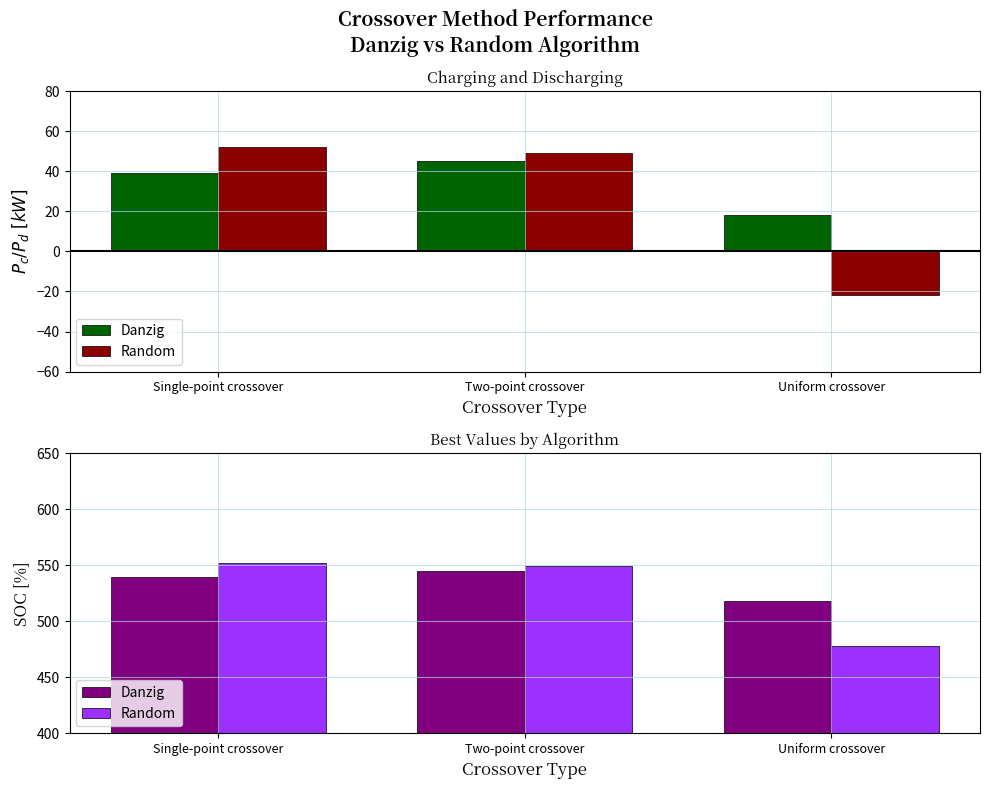

Which series has the largest total across all categories?

Danzig